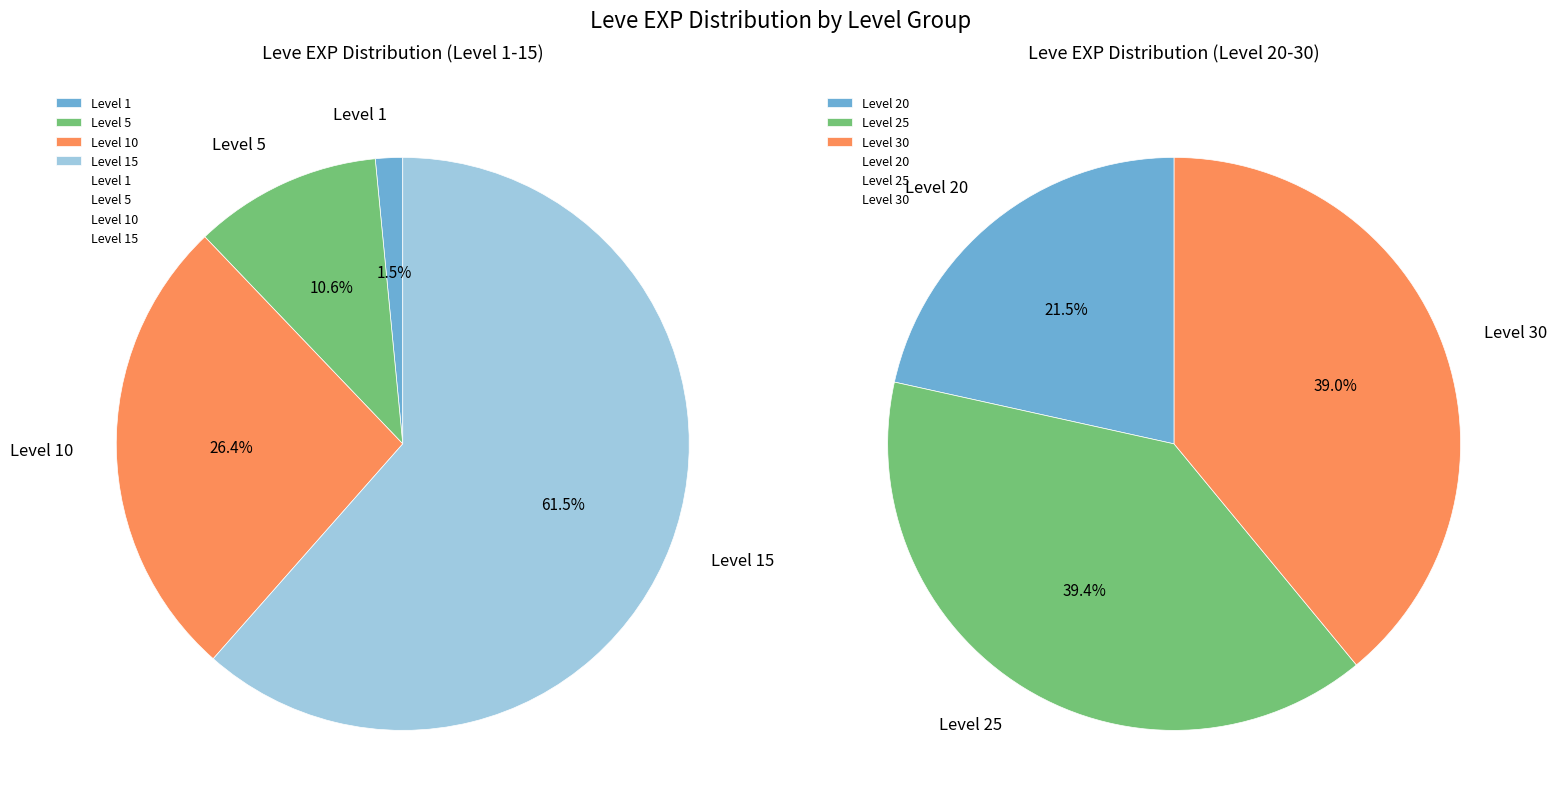

How many segments does this pie chart have?

7